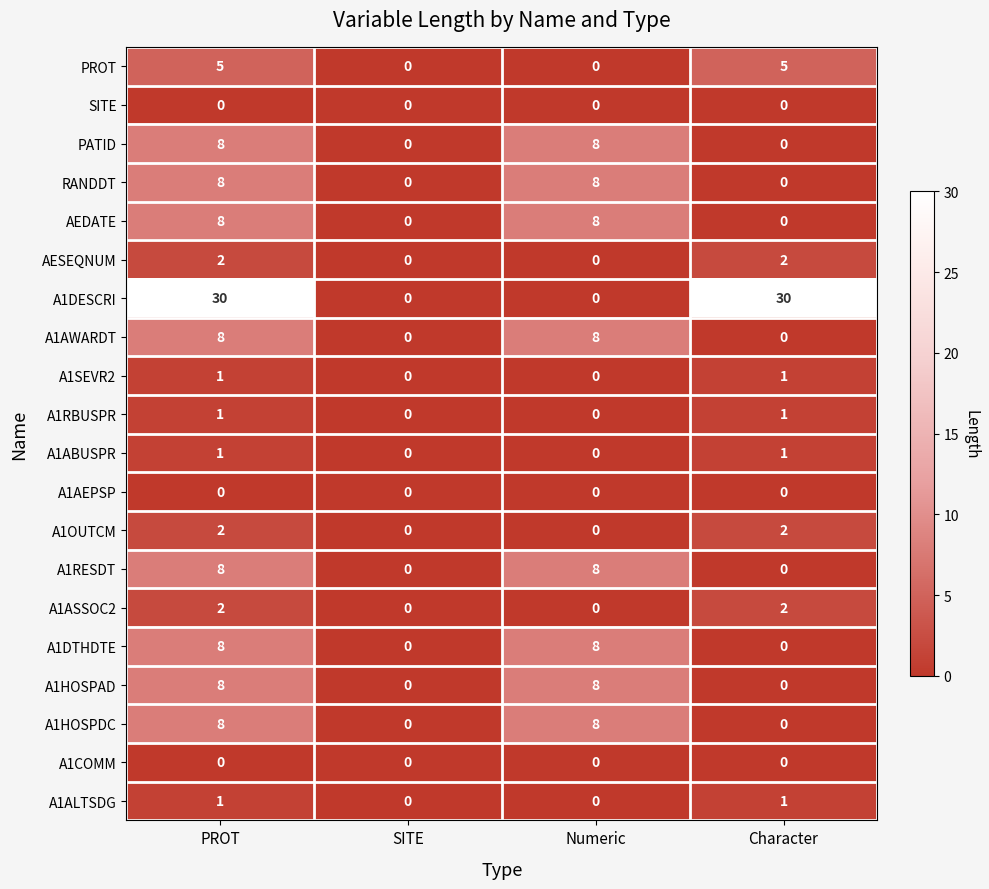

Is it true that A1ASSOC2 equals -1 at Numeric?

False